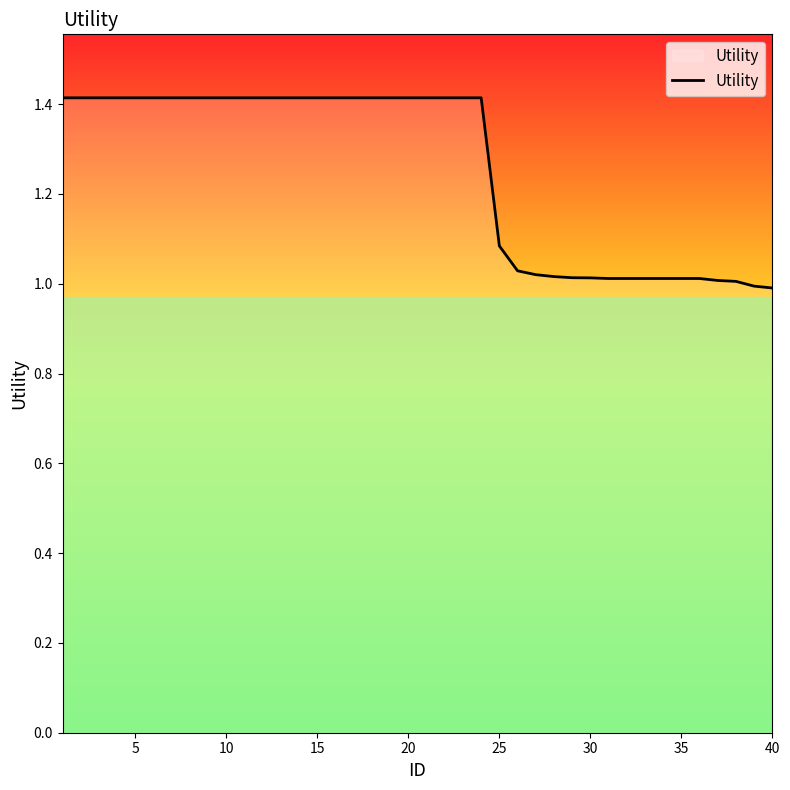

What is the average value?

1.3